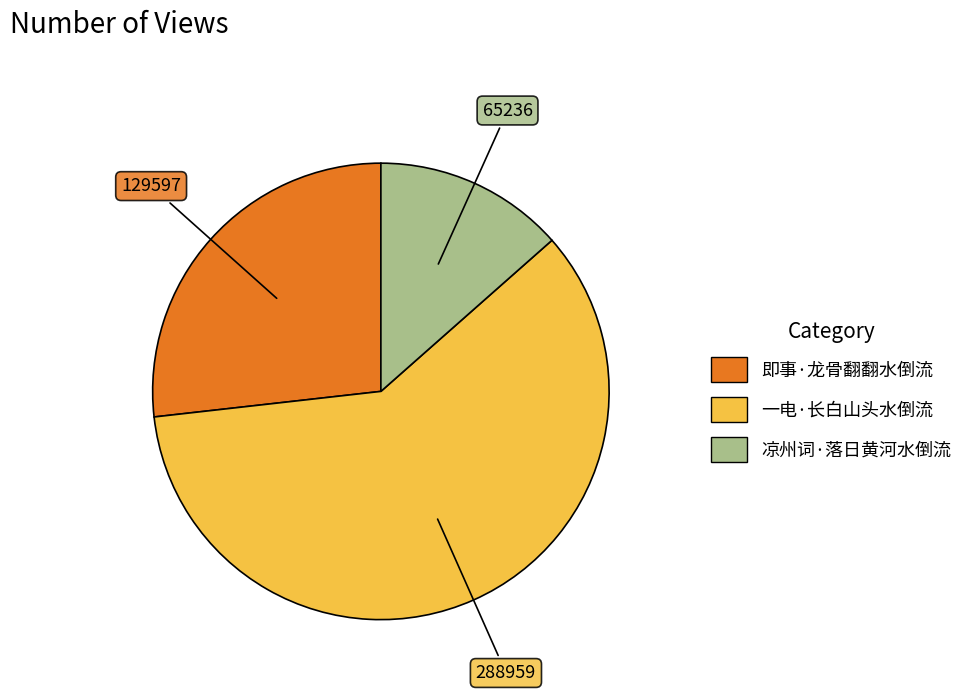

Rank the categories by value from lowest to highest.

凉州词·落日黄河水倒流, 即事·龙骨翻翻水倒流, 一电·长白山头水倒流